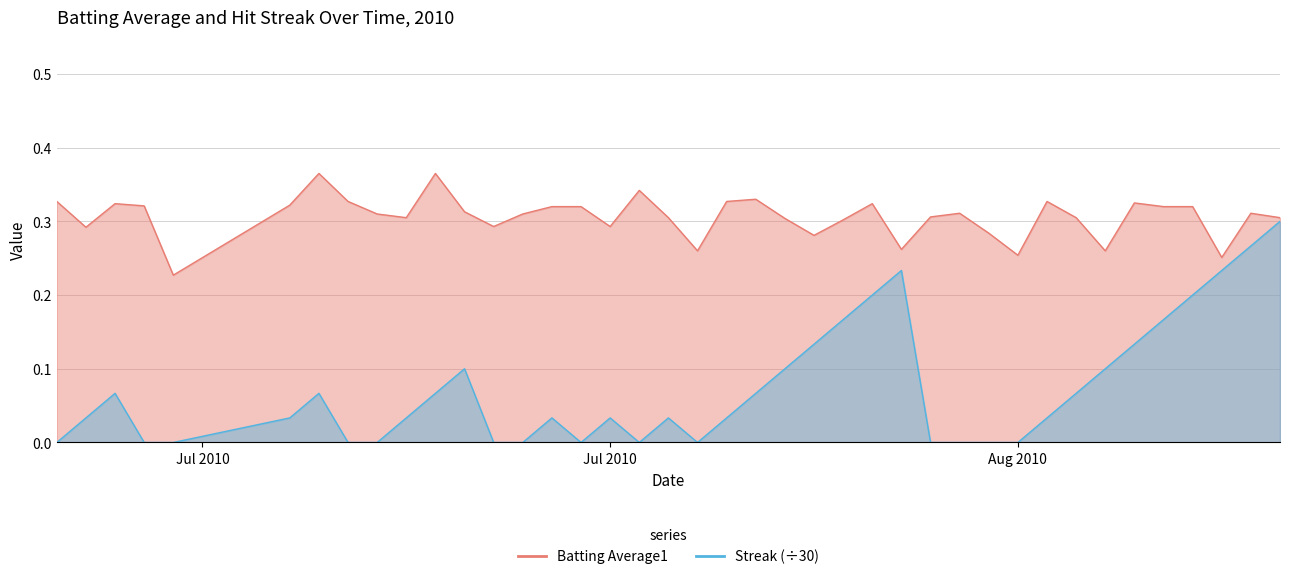

What is the difference between the highest and lowest values at Aug 2010?

0.3